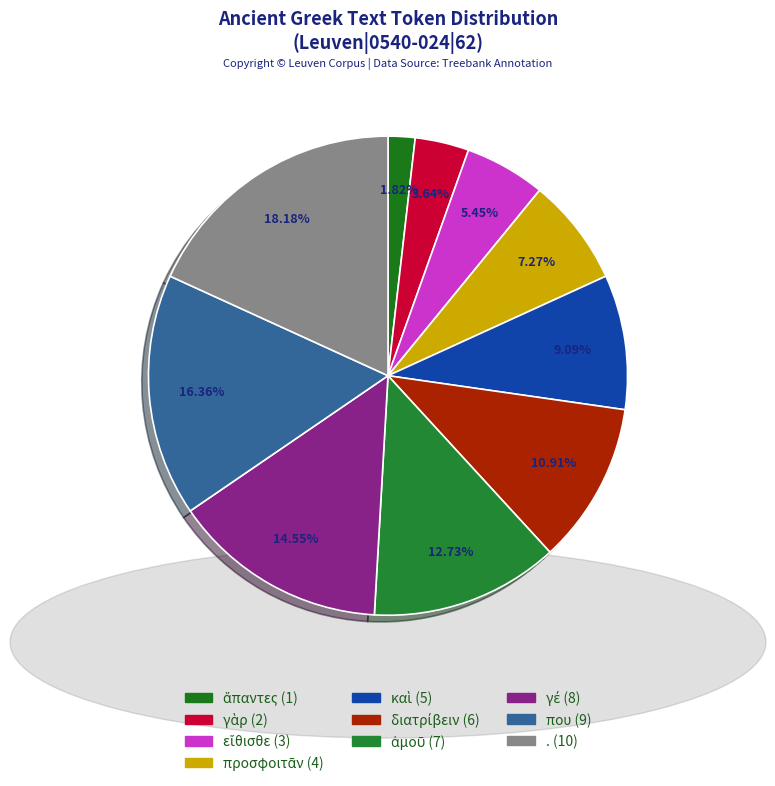

How many slices are in this pie chart?

10